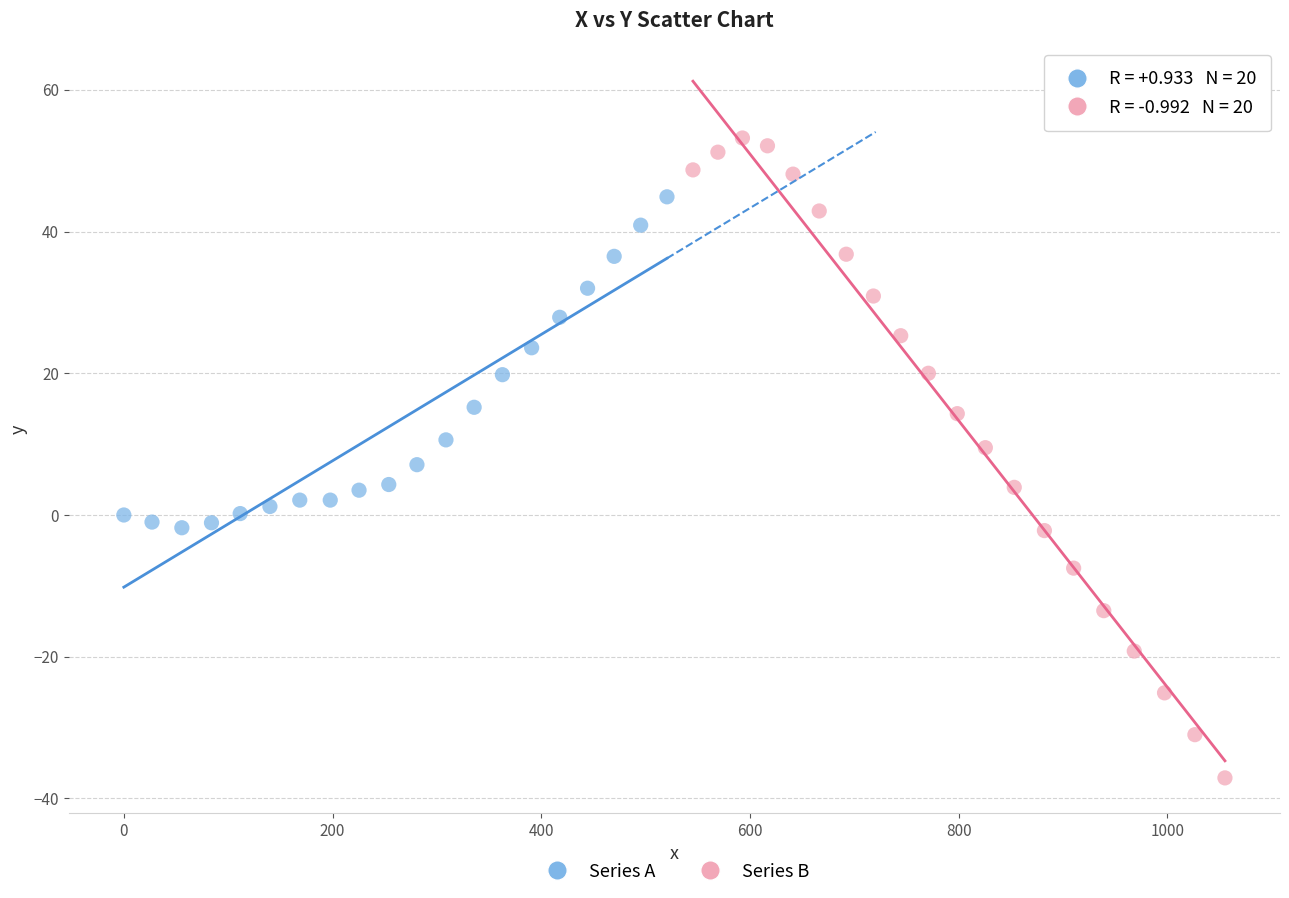

Which series reaches the maximum Y coordinate?

Series B